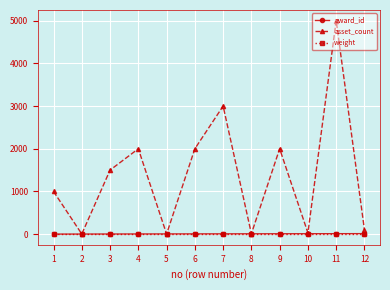

How many data points does each series have?

12